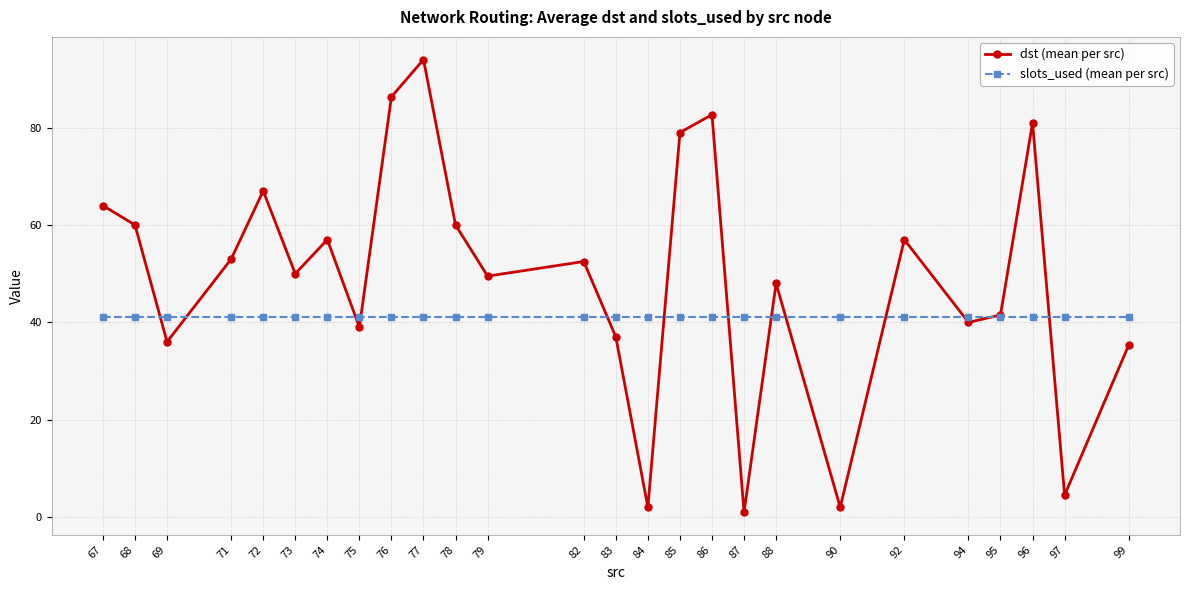

How many lines are shown in the chart?

2